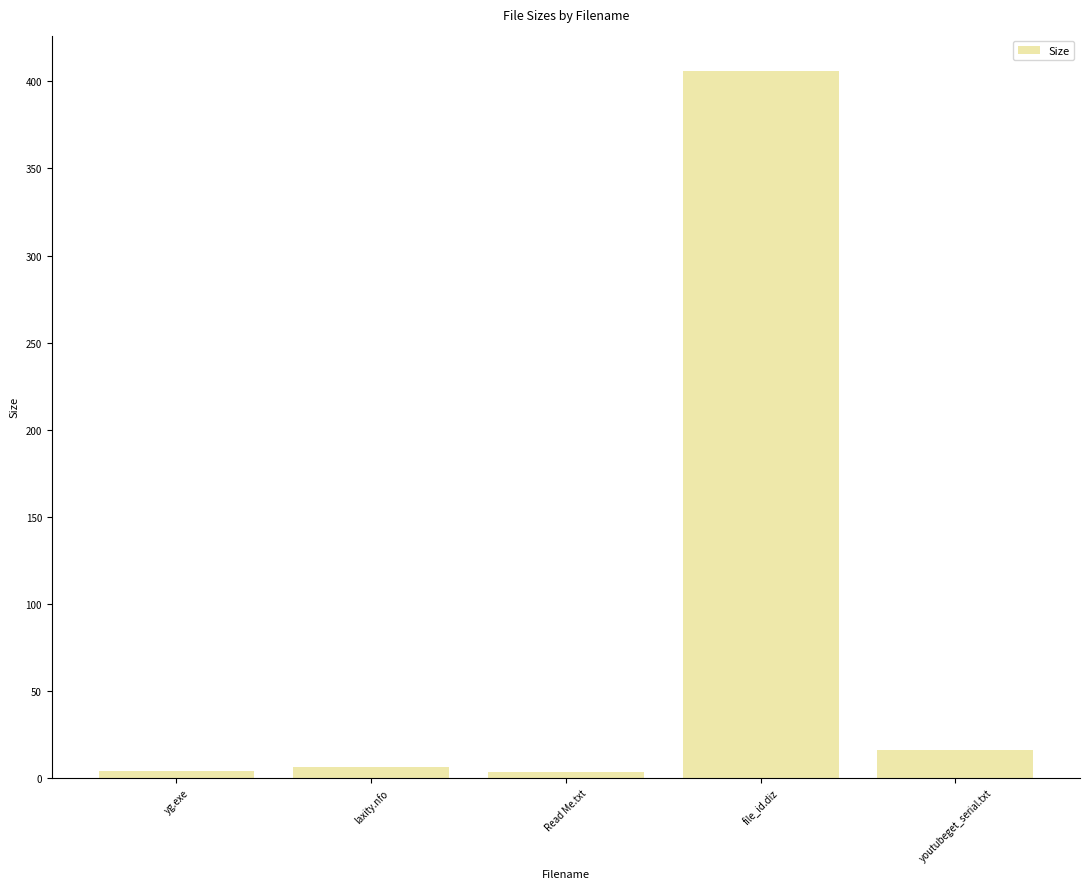

Where does the data first go above 6?

laxity.nfo